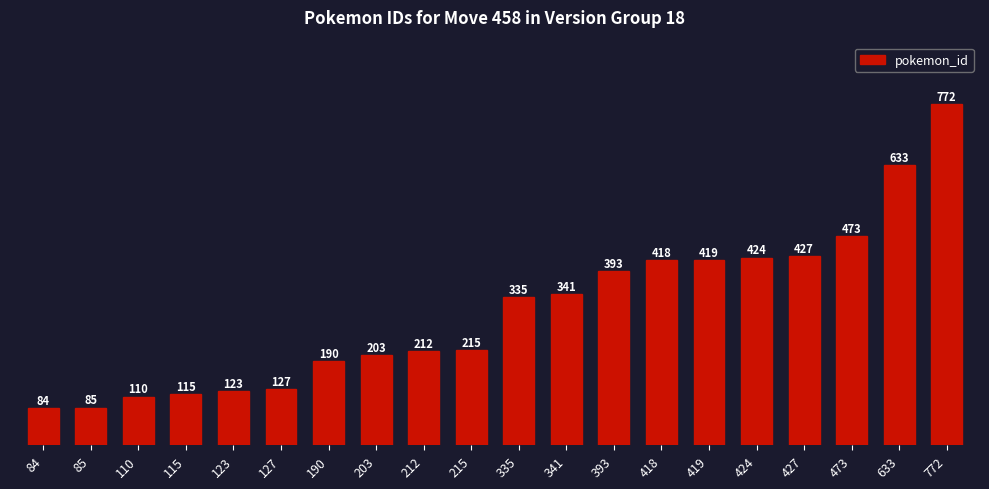

Rank the categories by value from highest to lowest.

772, 633, 473, 427, 424, 419, 418, 393, 341, 335, 215, 212, 203, 190, 127, 123, 115, 110, 85, 84